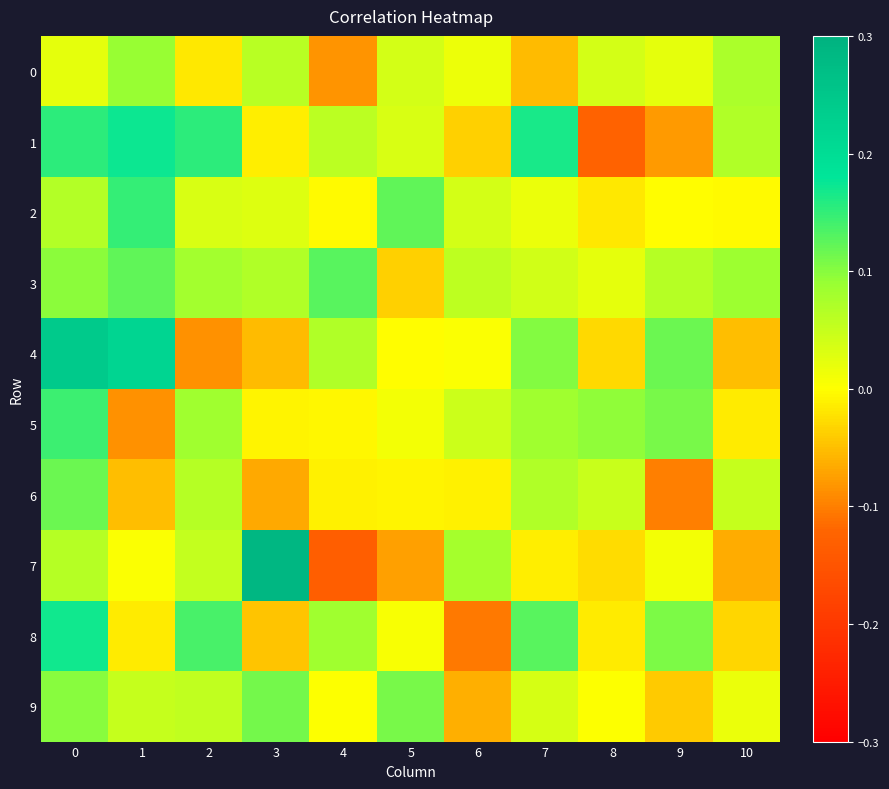

At 4, list the series in order from largest to smallest.

3, 8, 4, 1, 9, 2, 5, 6, 0, 7